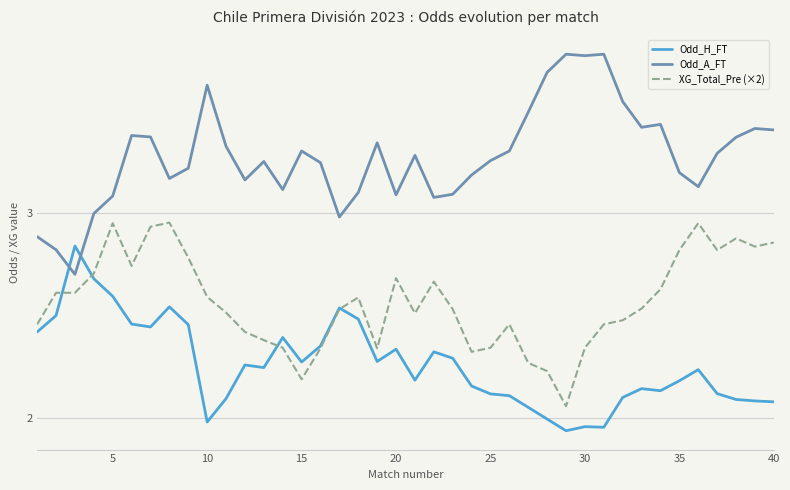

What is the sum of all Odd_H_FT values?

90.4